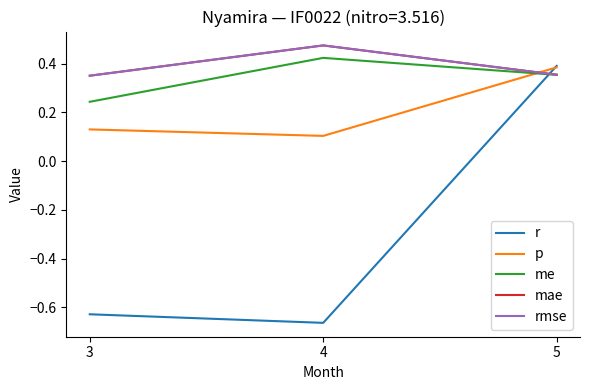

What value does the me series have at 5?

0.4